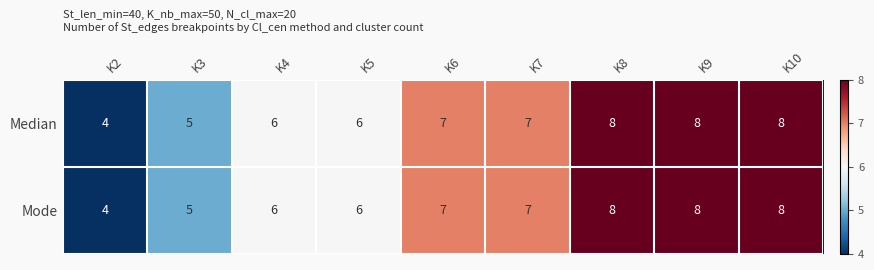

Reading left to right, what are all the values shown in this chart?

Median: K2=4	K3=5	K4=6	K5=6	K6=7	K7=7	K8=8	K9=8	K10=8
Mode: K2=4	K3=5	K4=6	K5=6	K6=7	K7=7	K8=8	K9=8	K10=8